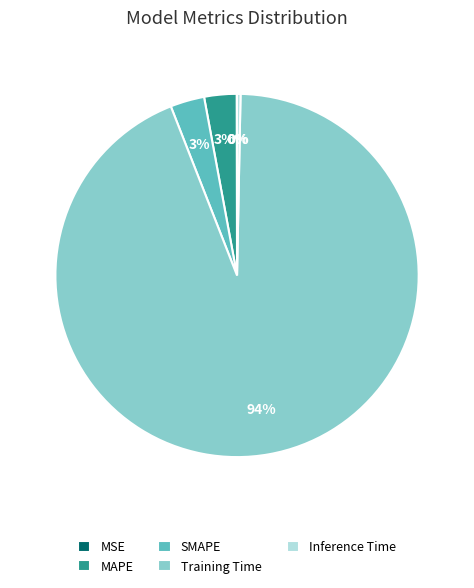

Which slice is the largest?

Training Time